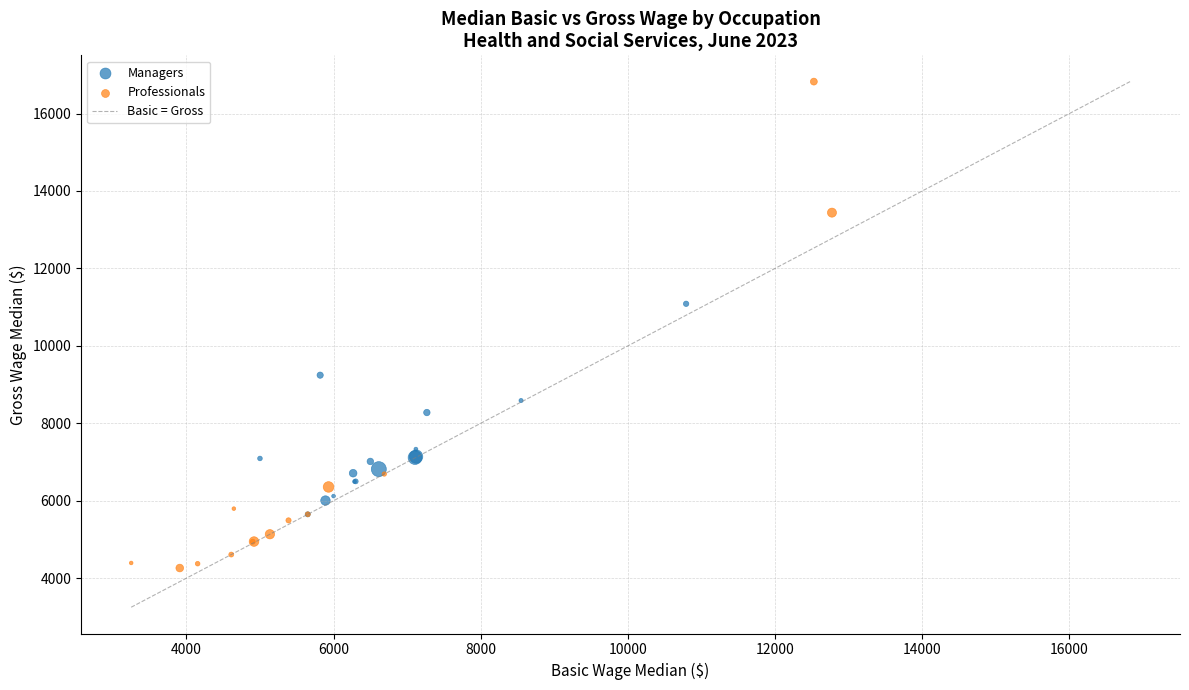

Which series reaches the maximum Y coordinate?

Professionals